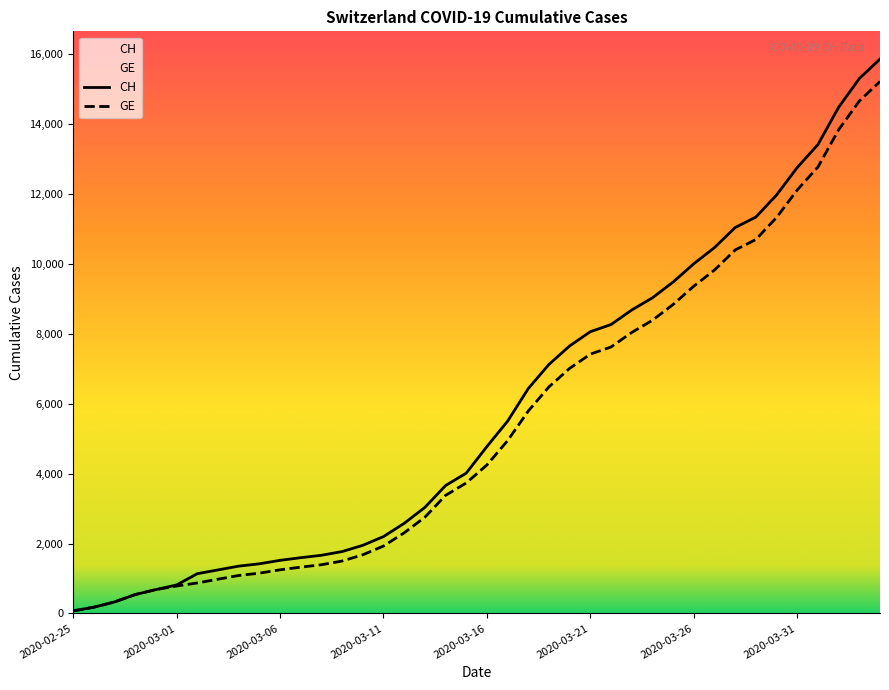

Reading left to right, what are all the values shown in this chart?

CH: 2020-02-25=73	2020-02-26=178	2020-02-27=329	2020-02-28=540	2020-02-29=682	2020-03-01=814	2020-03-02=1137	2020-03-03=1245	2020-03-04=1353	2020-03-05=1420	2020-03-06=1519	2020-03-07=1595	2020-03-08=1664	2020-03-09=1770	2020-03-10=1949	2020-03-11=2199	2020-03-12=2577	2020-03-13=3033	2020-03-14=3658	2020-03-15=4014	2020-03-16=4775	2020-03-17=5501	2020-03-18=6434	2020-03-19=7125	2020-03-20=7654	2020-03-21=8061	2020-03-22=8265	2020-03-23=8681	2020-03-24=9030	2020-03-25=9481	2020-03-26=10005	2020-03-27=10467	2020-03-28=11041	2020-03-29=11340	2020-03-30=11971	2020-03-31=12758	2020-04-01=13415	2020-04-02=14480	2020-04-03=15303	2020-04-04=15861
GE: 2020-02-25=73	2020-02-26=178	2020-02-27=329	2020-02-28=540	2020-02-29=682	2020-03-01=784	2020-03-02=872	2020-03-03=979	2020-03-04=1085	2020-03-05=1152	2020-03-06=1248	2020-03-07=1324	2020-03-08=1393	2020-03-09=1499	2020-03-10=1678	2020-03-11=1928	2020-03-12=2306	2020-03-13=2752	2020-03-14=3377	2020-03-15=3733	2020-03-16=4248	2020-03-17=4944	2020-03-18=5792	2020-03-19=6483	2020-03-20=7012	2020-03-21=7419	2020-03-22=7623	2020-03-23=8039	2020-03-24=8388	2020-03-25=8839	2020-03-26=9363	2020-03-27=9825	2020-03-28=10399	2020-03-29=10698	2020-03-30=11329	2020-03-31=12116	2020-04-01=12773	2020-04-02=13838	2020-04-03=14661	2020-04-04=15219